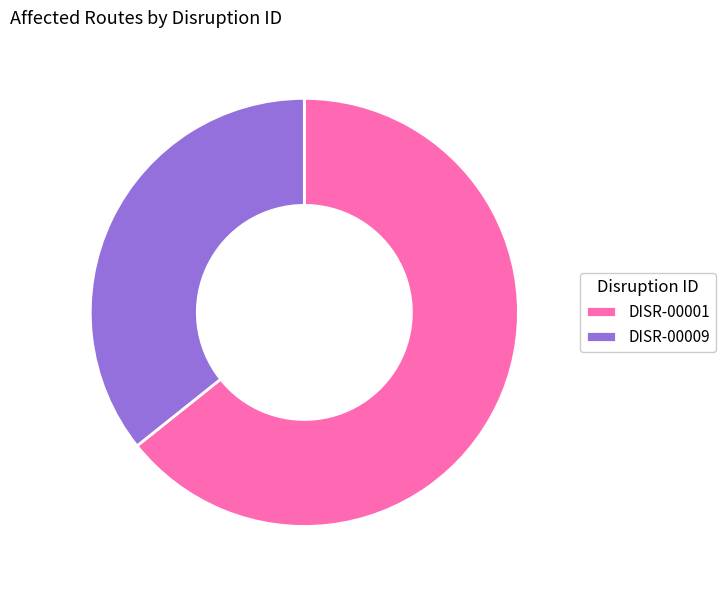

What is the ratio of the value at DISR-00001 to the value at DISR-00009?

1.8